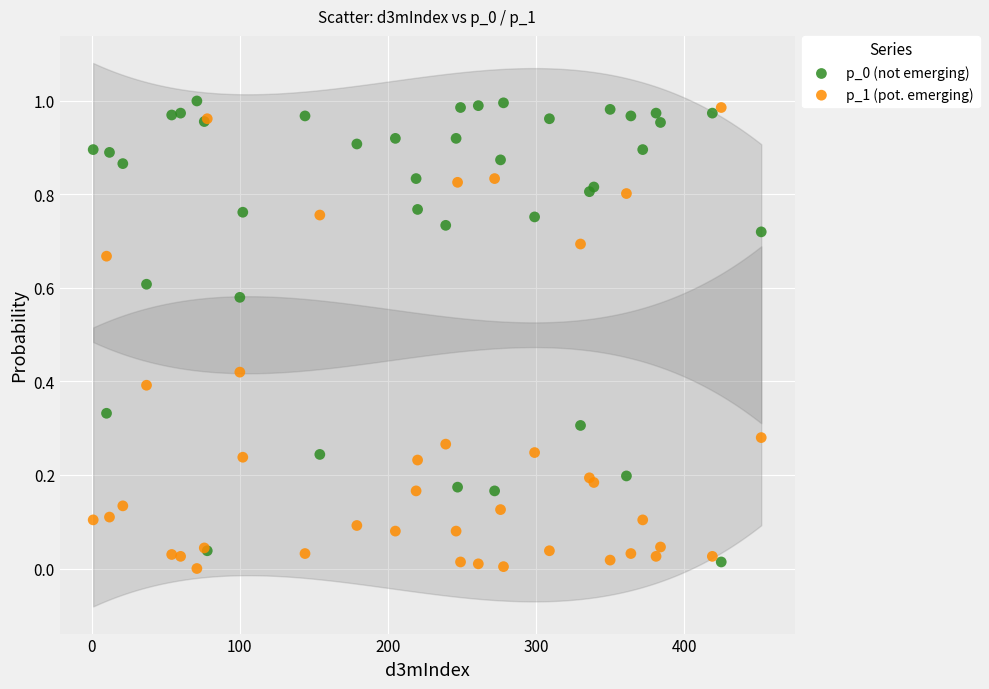

What is the X range (max minus min) for the scatter plot?

451.0